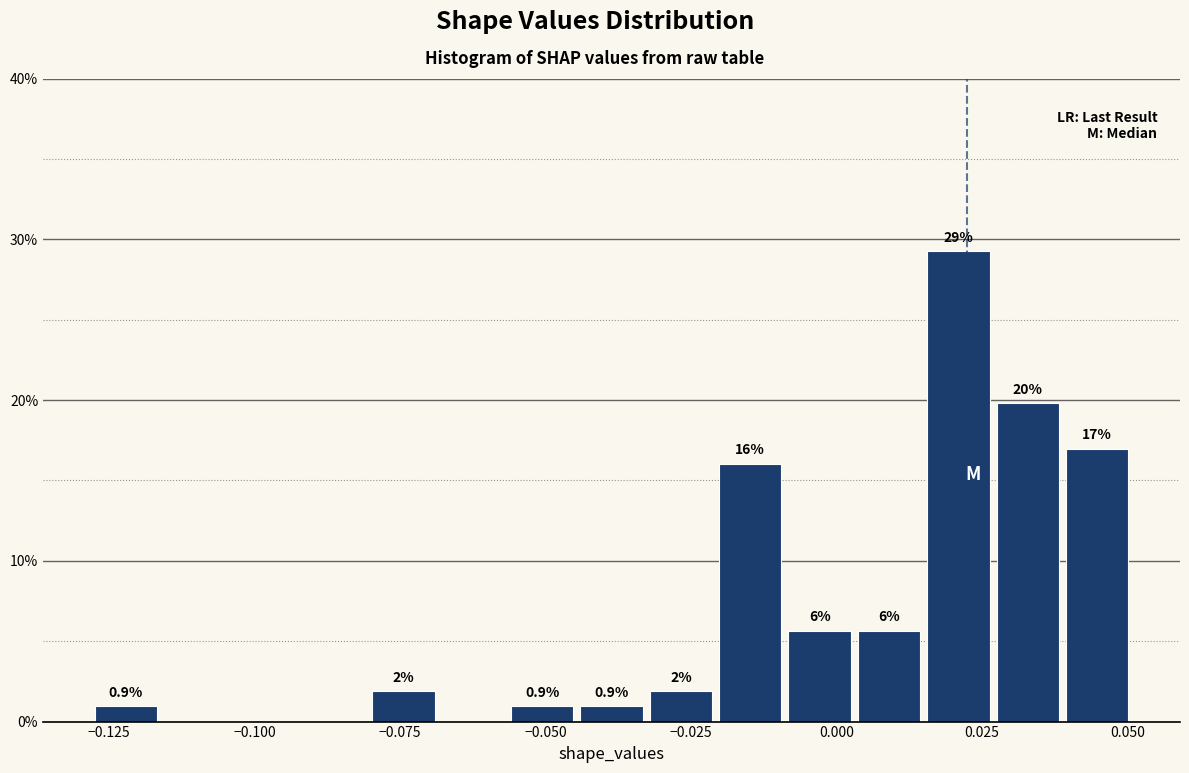

Read against the x-axis, roughly where is the centre of the tallest bar?

0.020